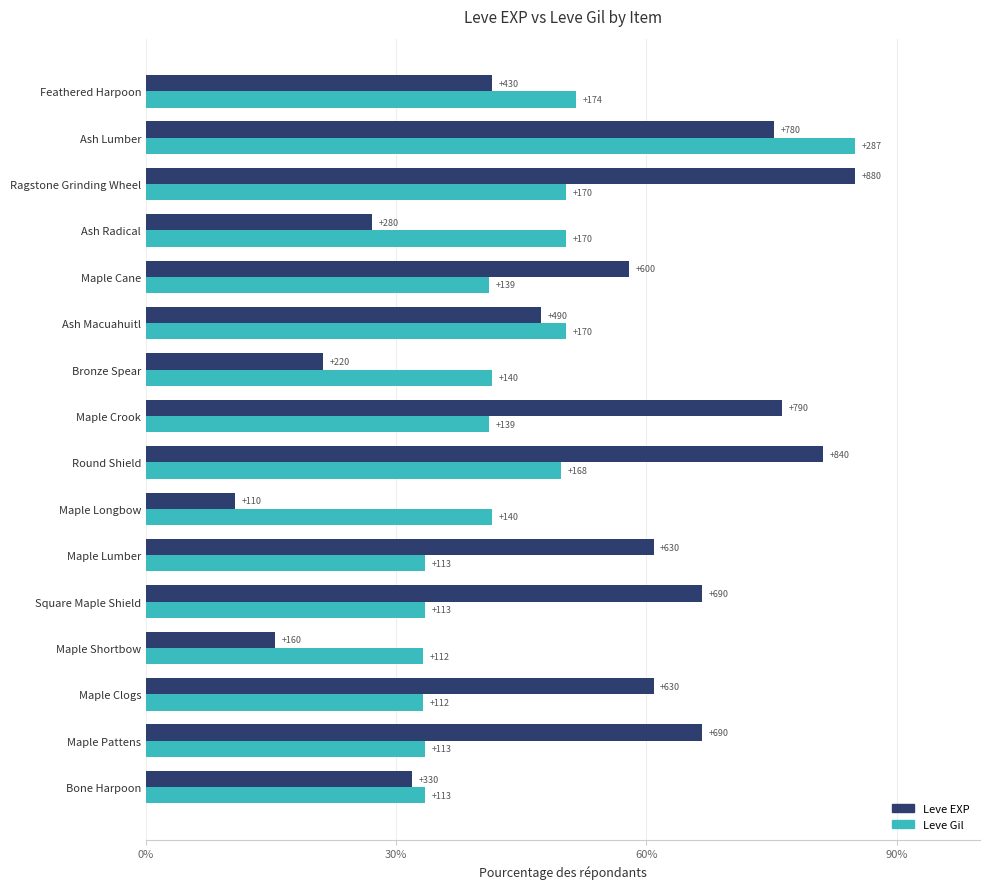

What are all the series names shown in the legend?

Leve EXP, Leve Gil